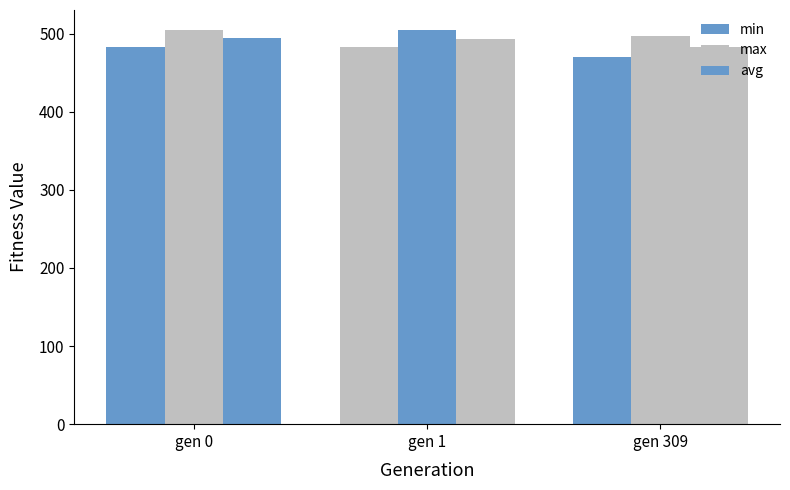

How many values in the max series are below 504?

1